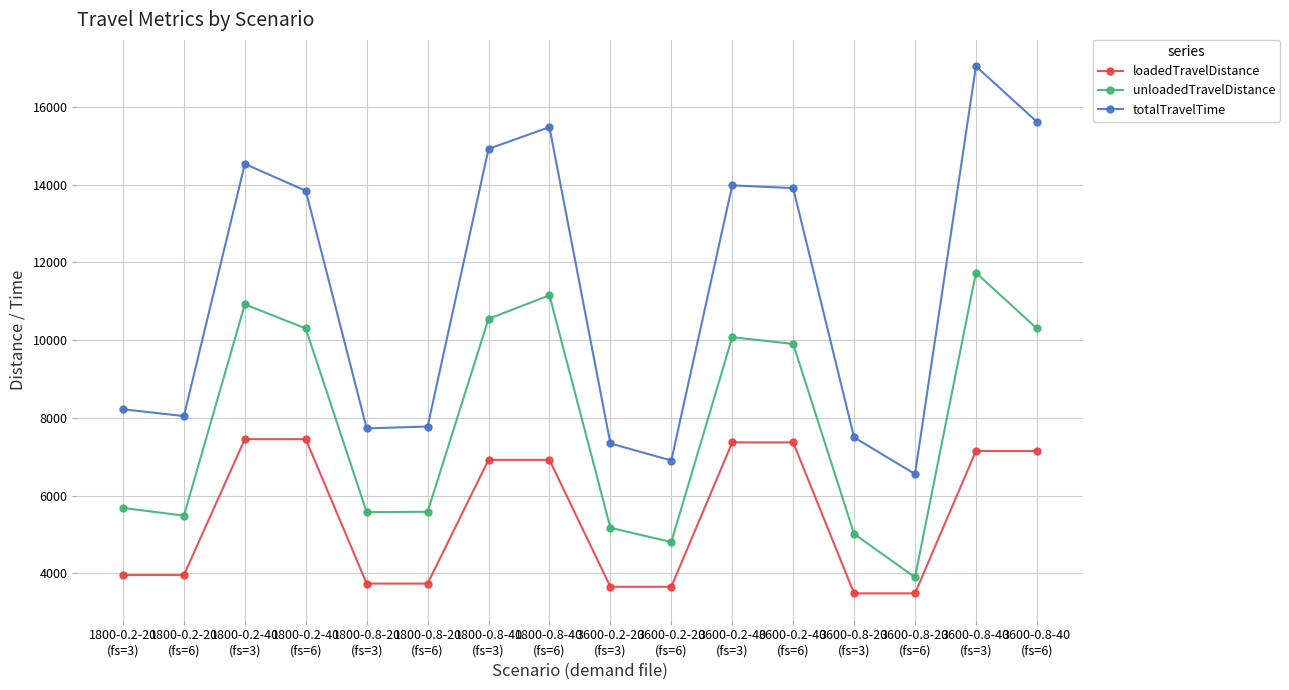

Rank the series by their maximum value, from lowest to highest.

loadedTravelDistance, unloadedTravelDistance, totalTravelTime